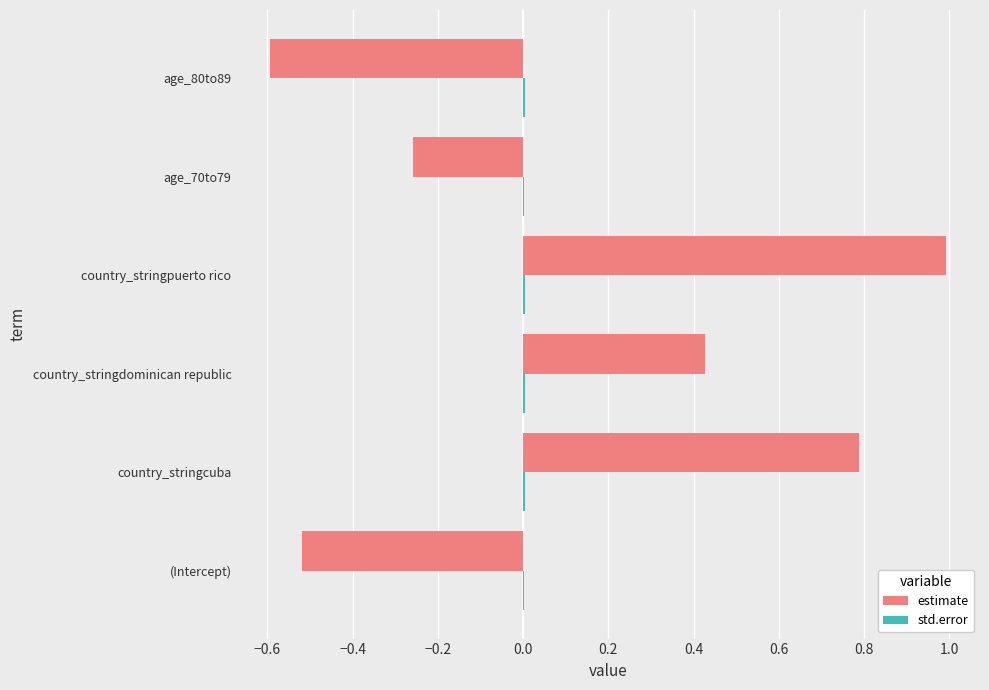

How many distinct data groups are displayed?

2